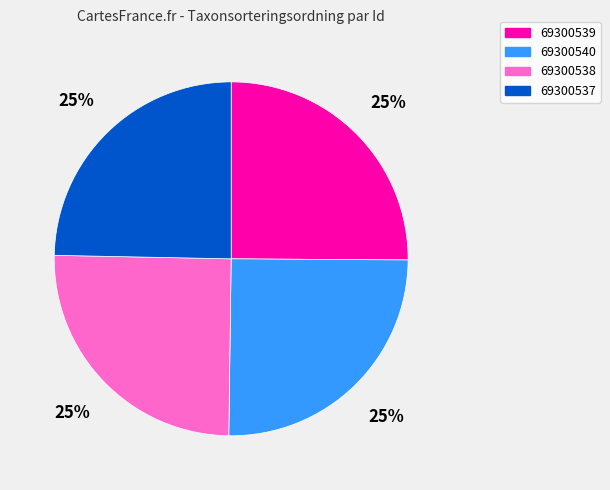

The 69300539 slice represents 25% of the pie. True or false?

True